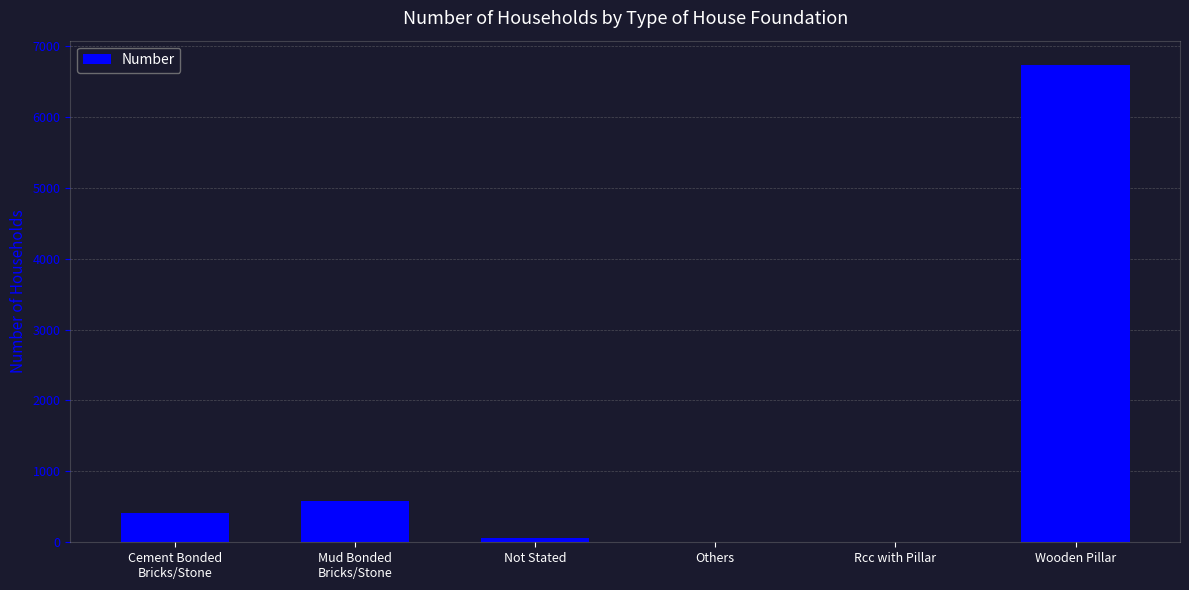

At which category does the chart reach its peak across all series?

Wooden Pillar